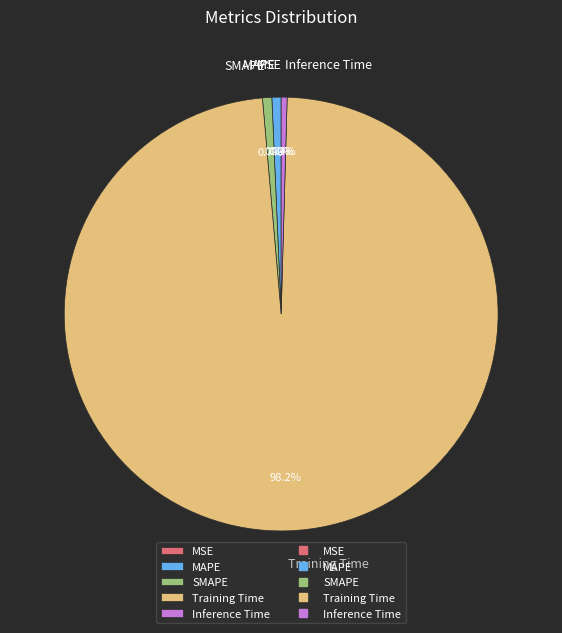

Do Inference Time and MAPE together represent more than half of the pie?

No